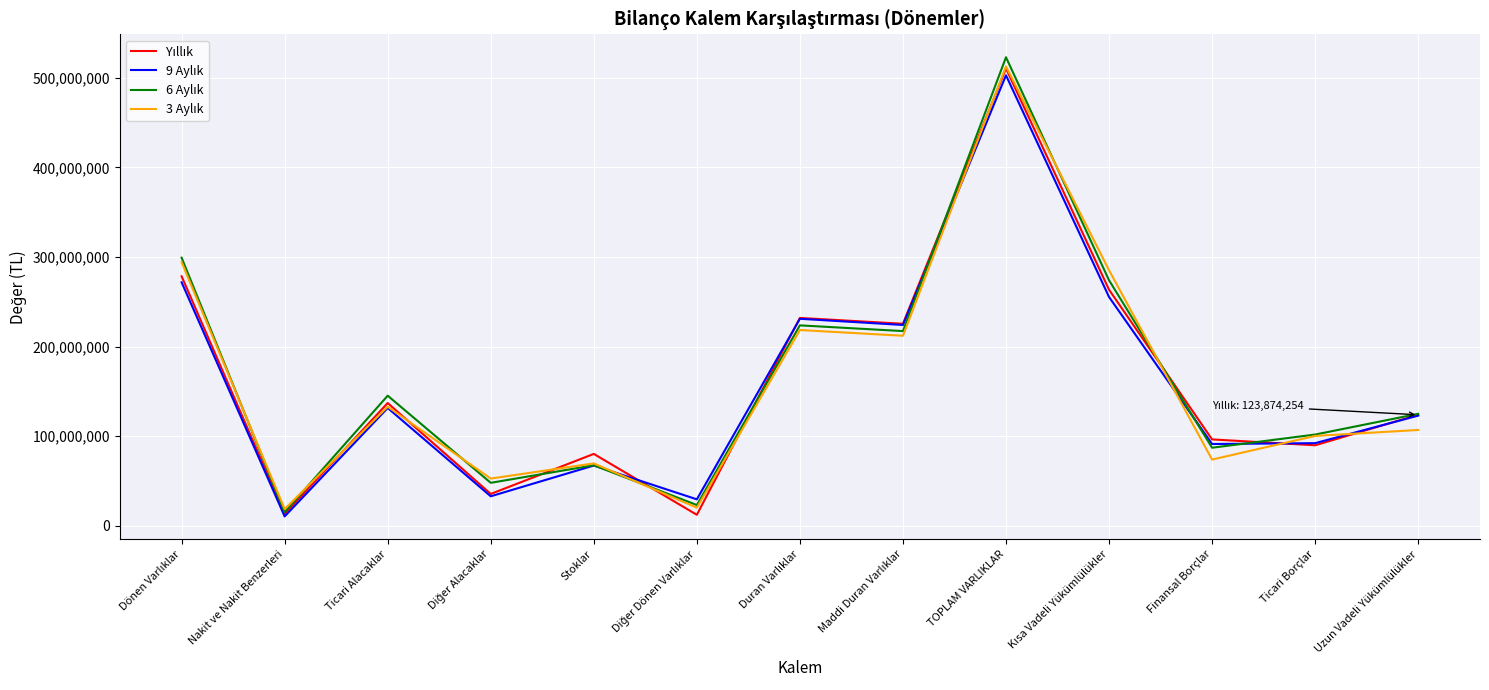

At which category is the sum across all series the highest?

TOPLAM VARLIKLAR